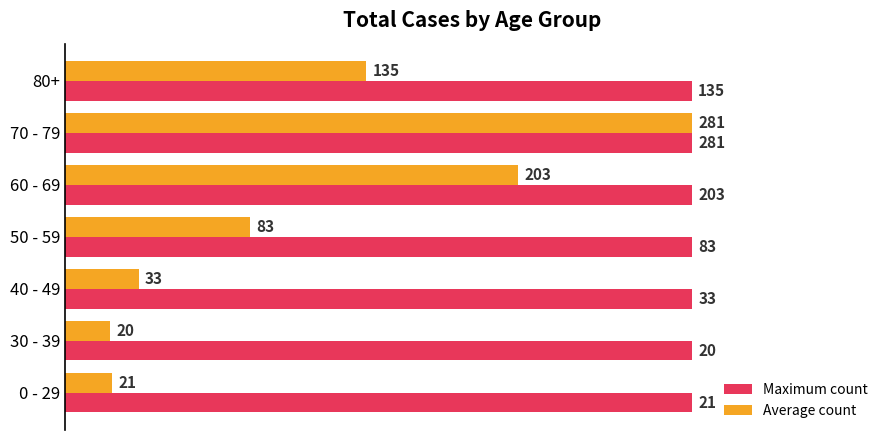

What are all the series names shown in the legend?

Maximum count, Average count